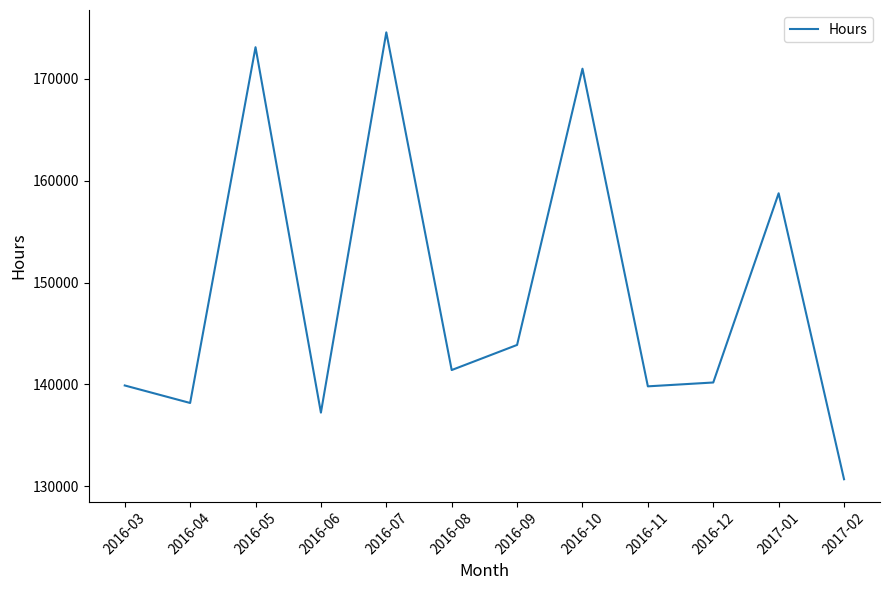

Is it true that the value at 2016-10 is 170997.0?

True